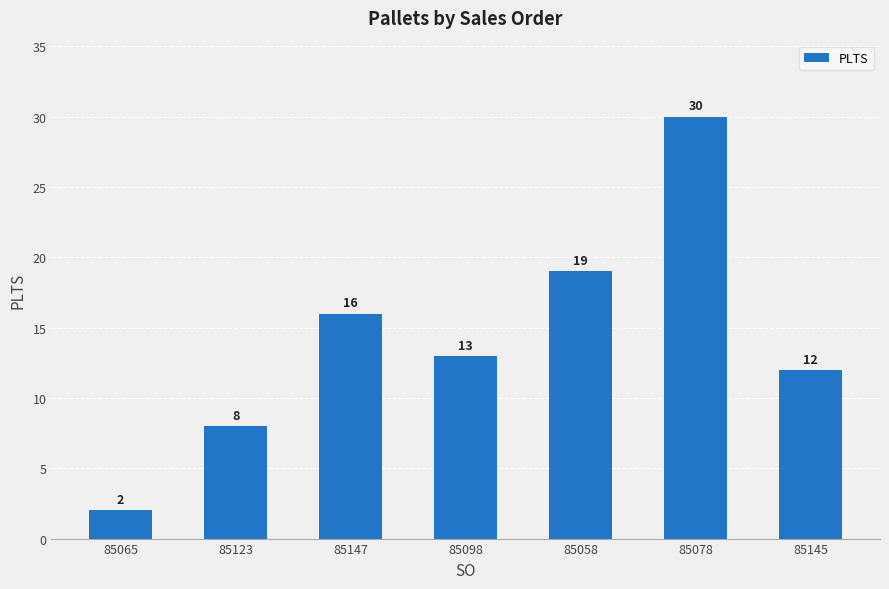

Does the chart contain any negative values?

No